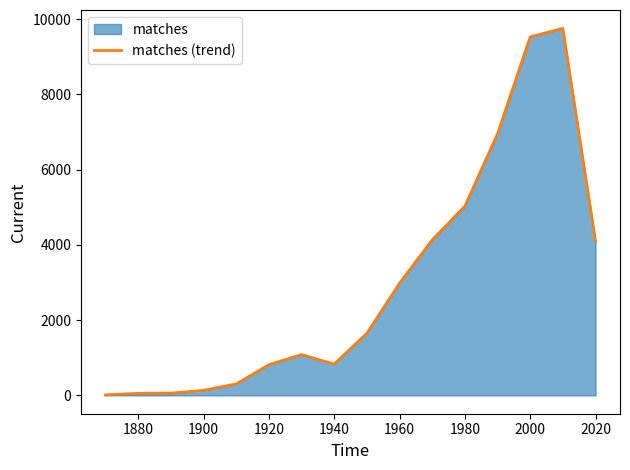

Where is the data nearest to the value 4882?

1980